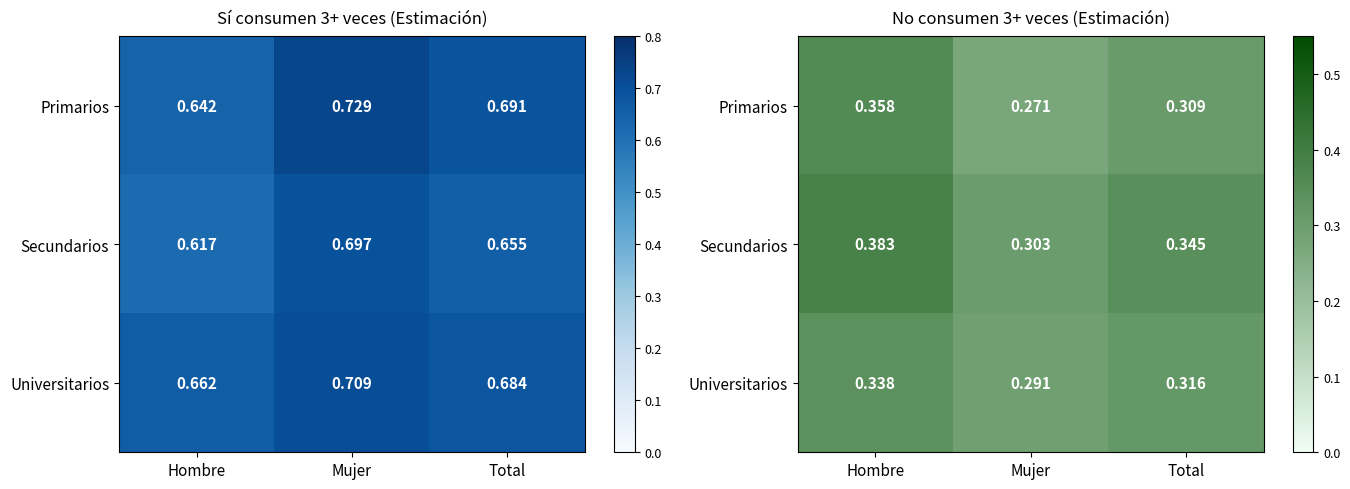

Which series has the largest range (max minus min)?

Primarios